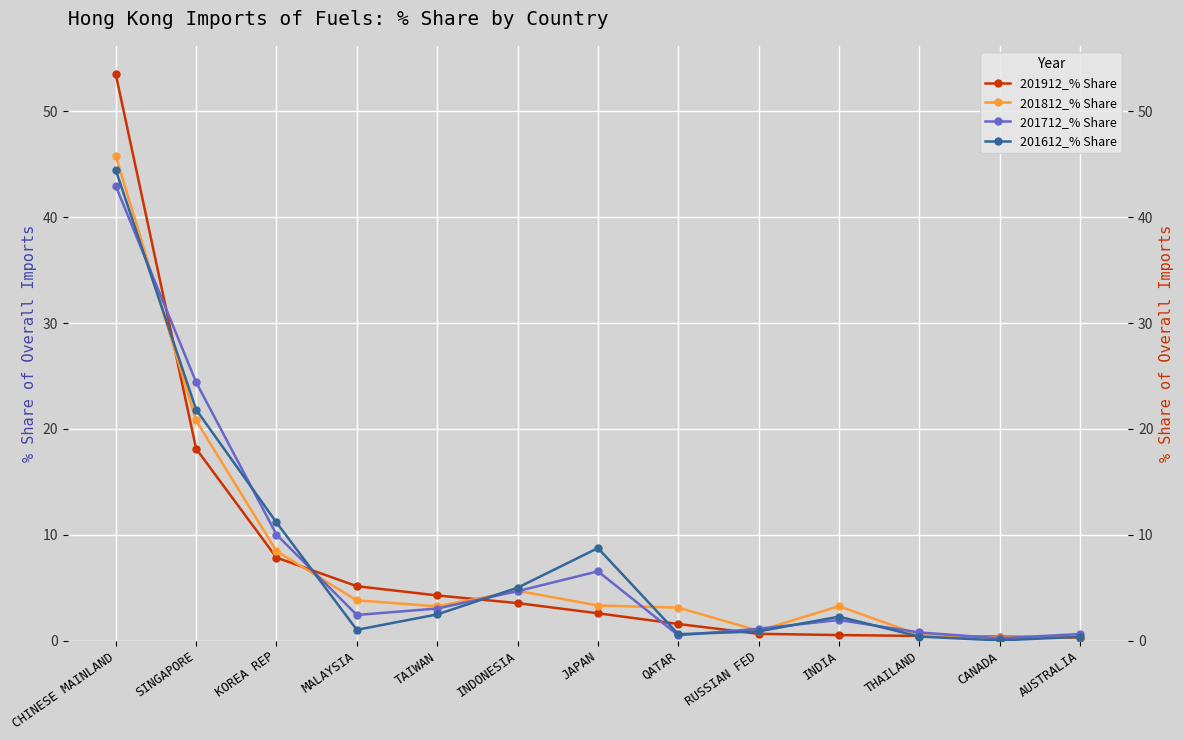

The 201612_% Share series shows 69.3 at CHINESE MAINLAND. True or false?

False